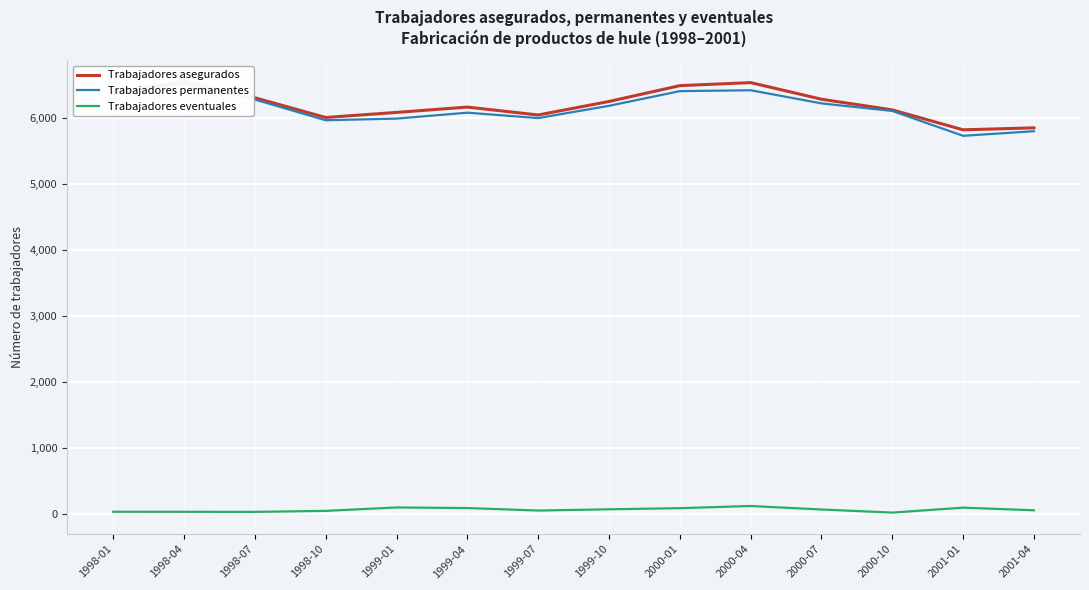

What position from the left is 1998-01?

1